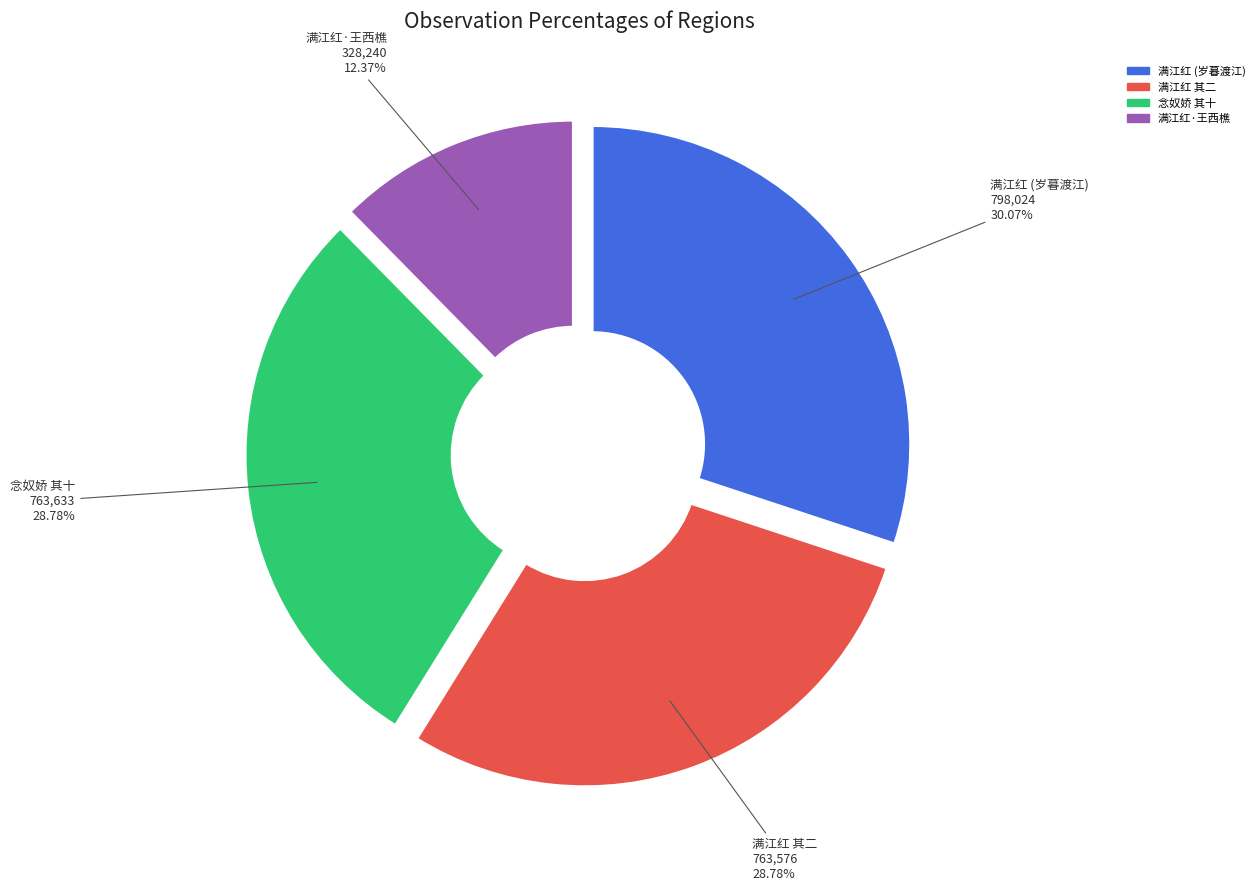

Is there a majority slice in this chart?

No